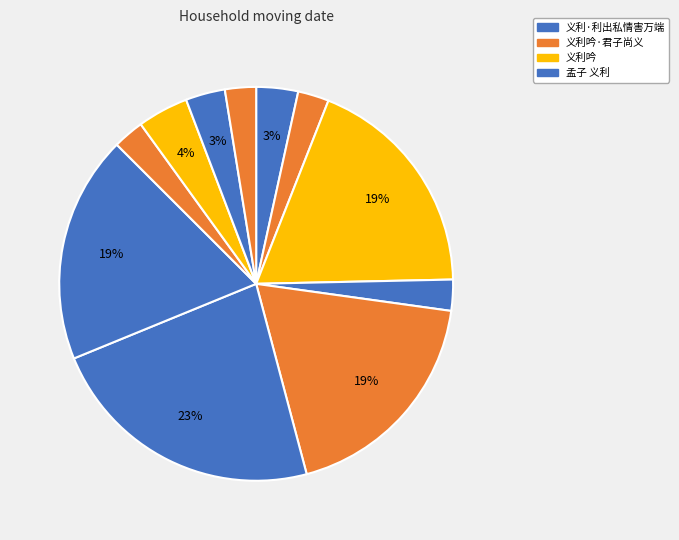

How many slices are in this pie chart?

11